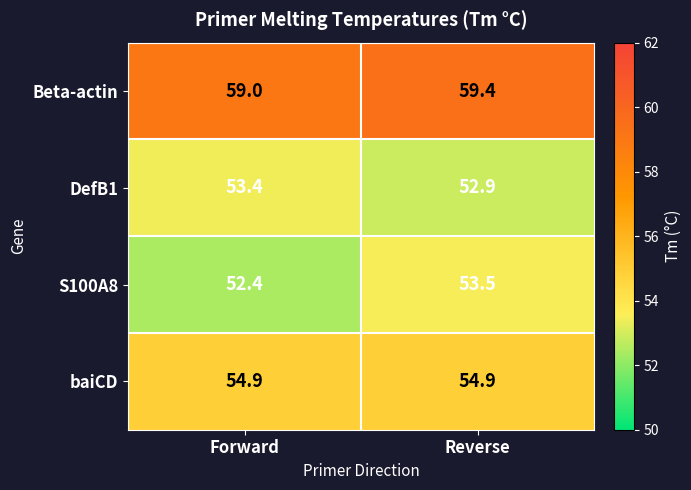

What value does the Beta-actin series have at Reverse?

59.4